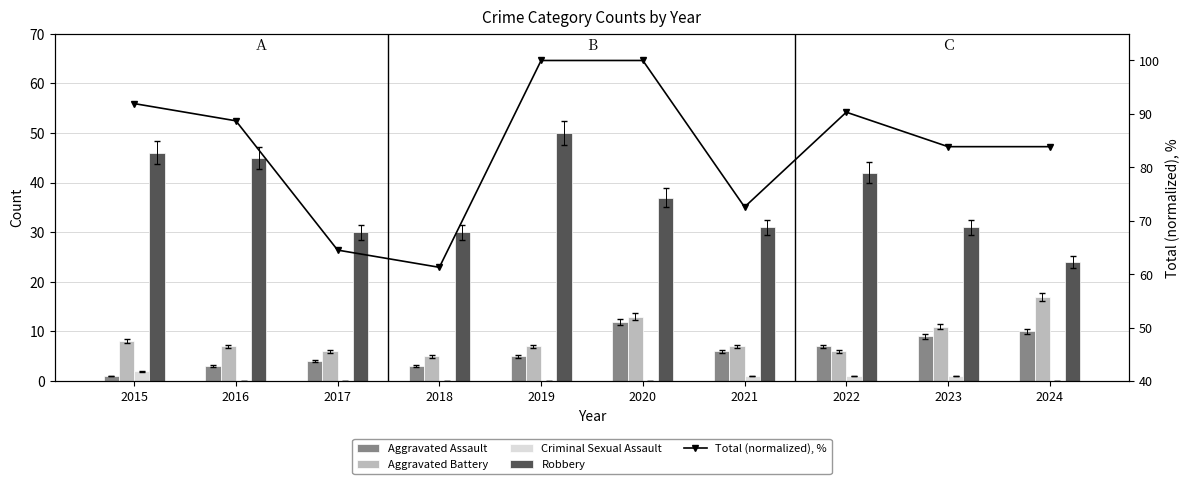

What is the sum of all Robbery values?

366.0